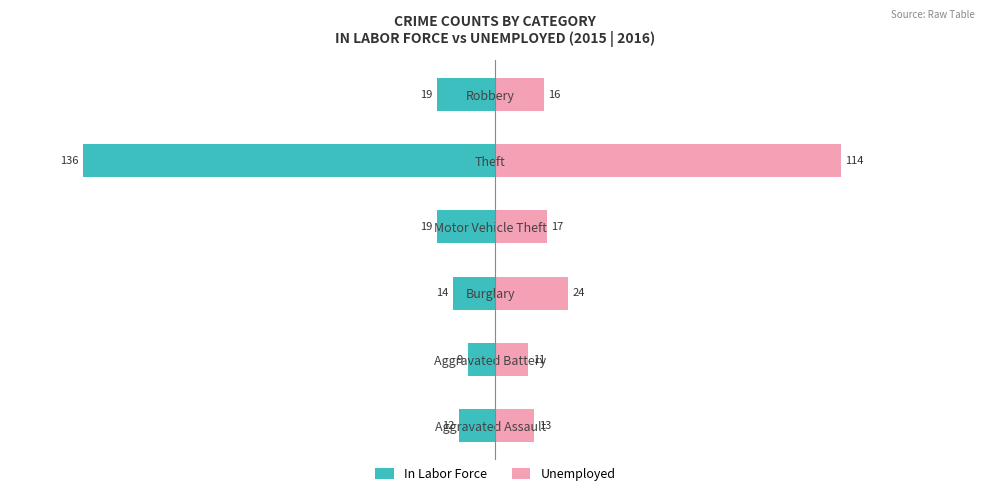

Count the number of categories in the chart.

6